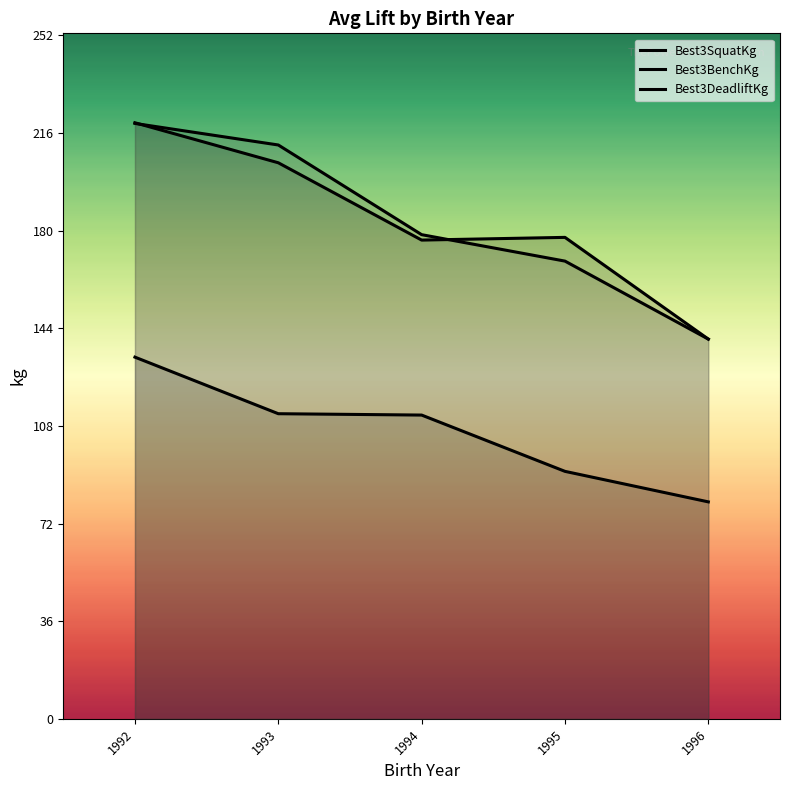

How many lines are shown in the chart?

3